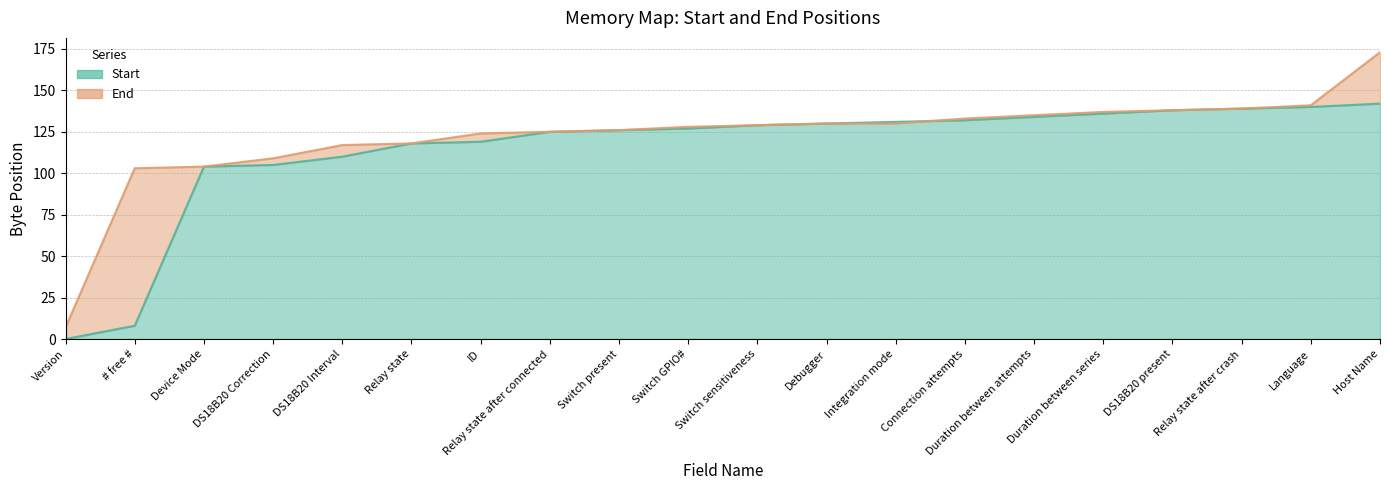

Where do End and Start first cross each other?

Integration mode and Connection attempts